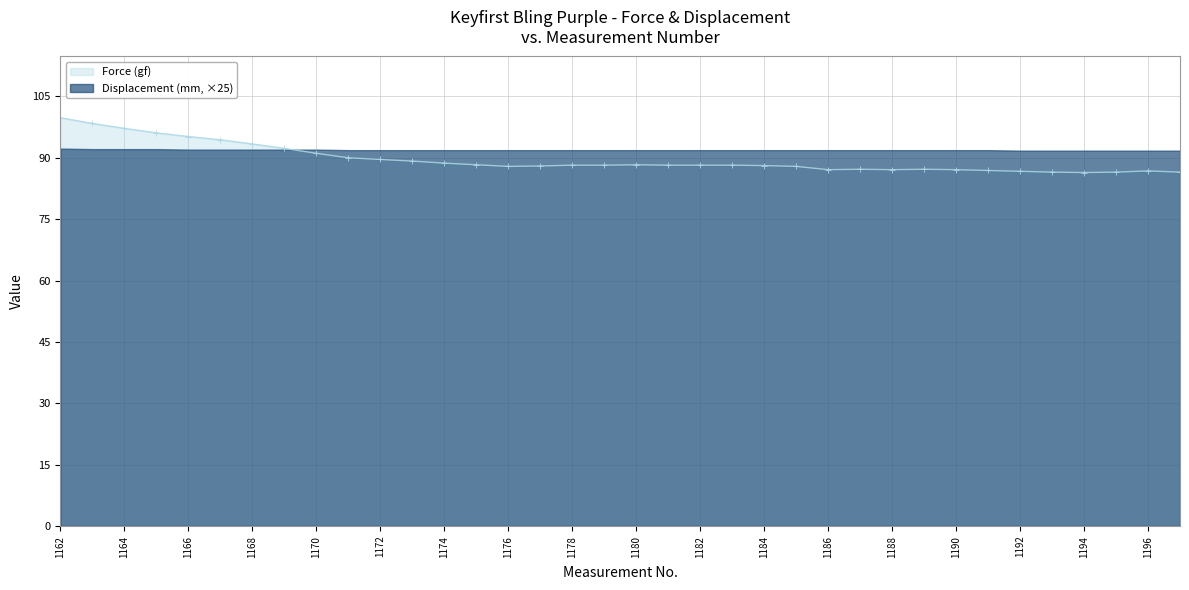

What is the difference between the maximum and second lowest values?

13.3